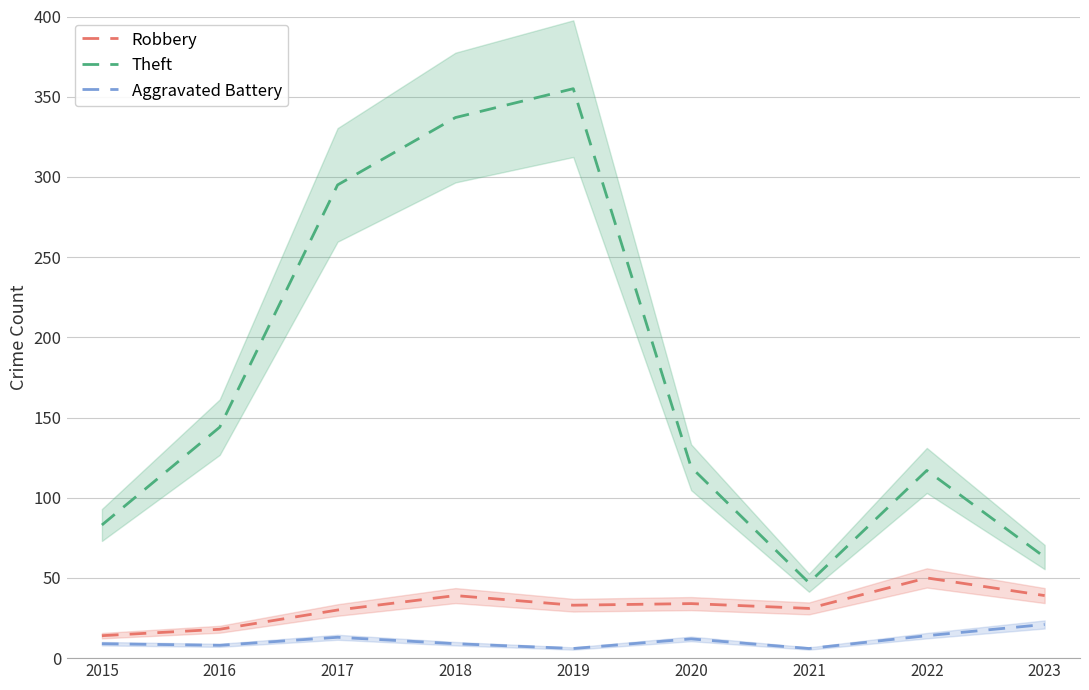

Rank the categories by Robbery value from highest to lowest.

2022, 2018, 2023, 2020, 2019, 2021, 2017, 2016, 2015